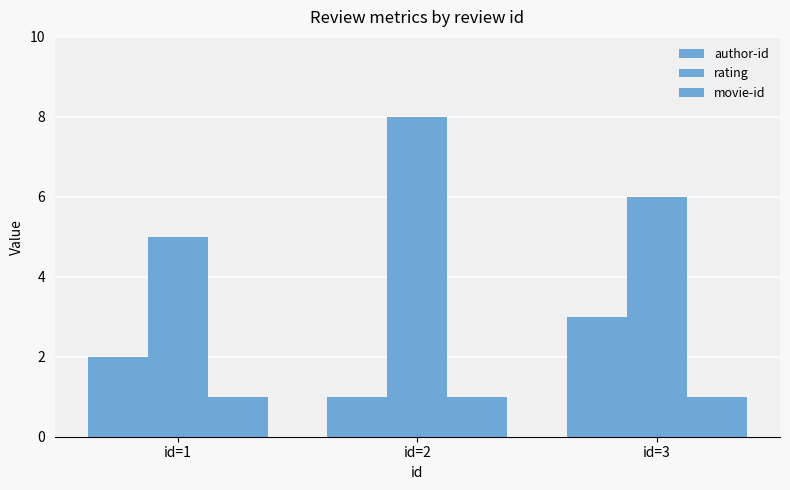

At which label is movie-id closest to 1?

id=1